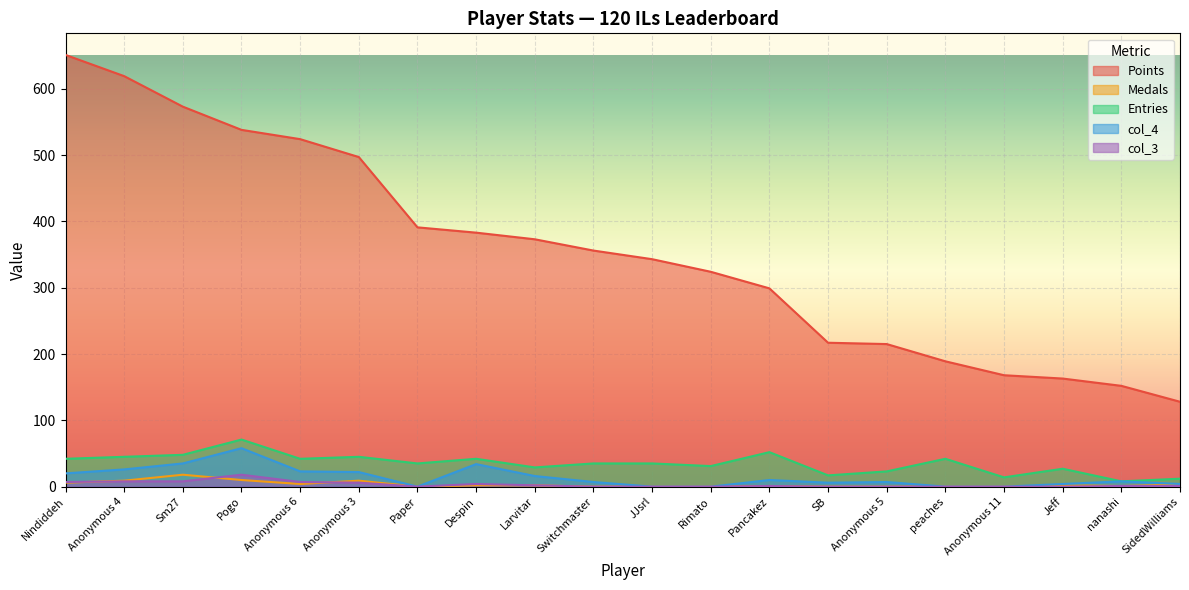

True or false: col_4 and Entries cross at least once.

False